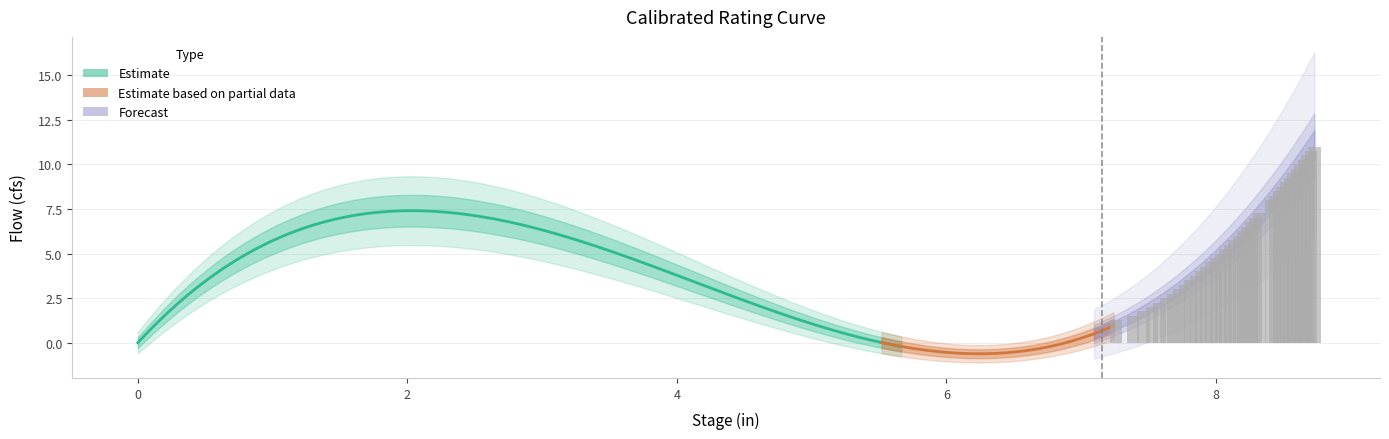

The chart shows a value of 2.3 at 31. True or false?

False